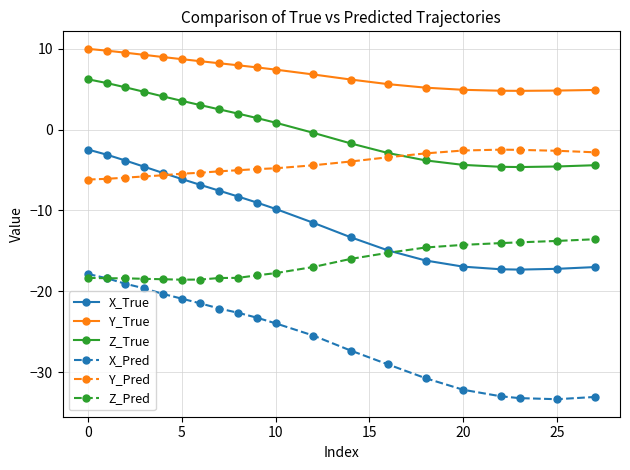

True or false: Y_Pred and Z_True intersect in this chart.

True